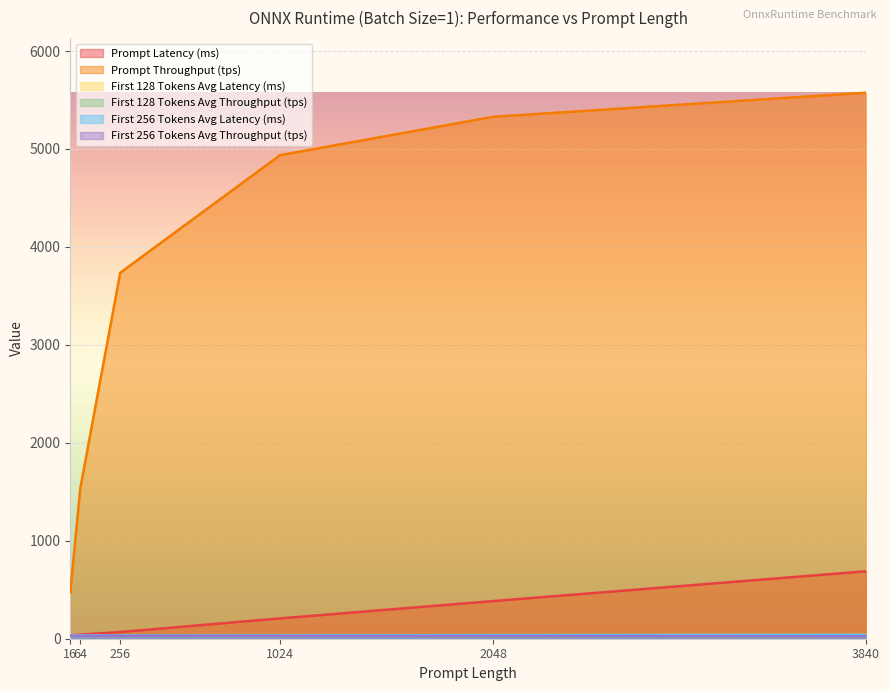

True or false: First 256 Tokens Avg Throughput (tps) and Prompt Latency (ms) cross at least once.

False